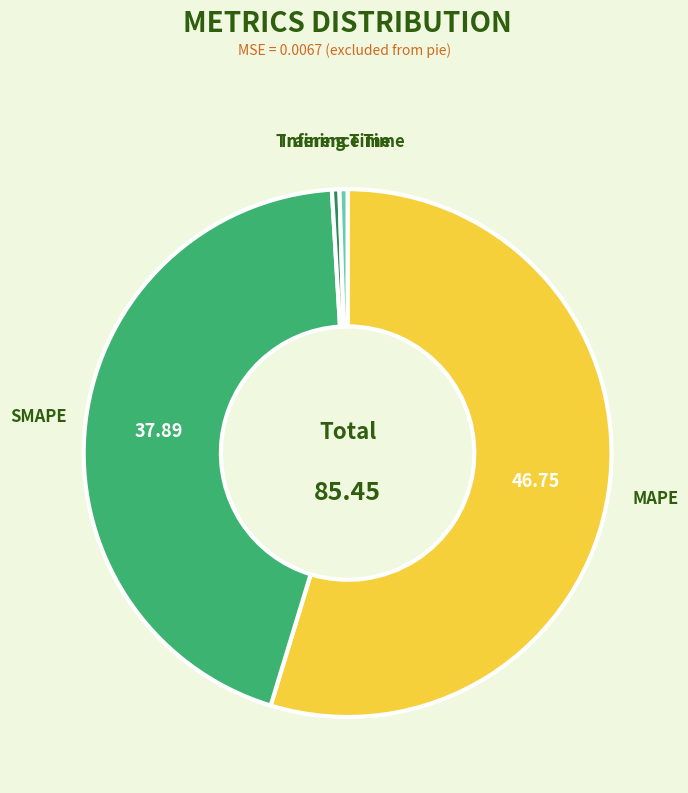

What is the majority slice?

MAPE